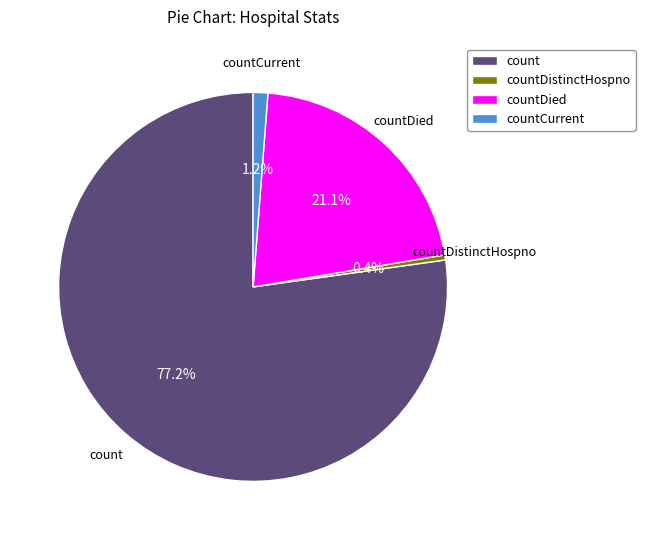

How many slices are in this pie chart?

4